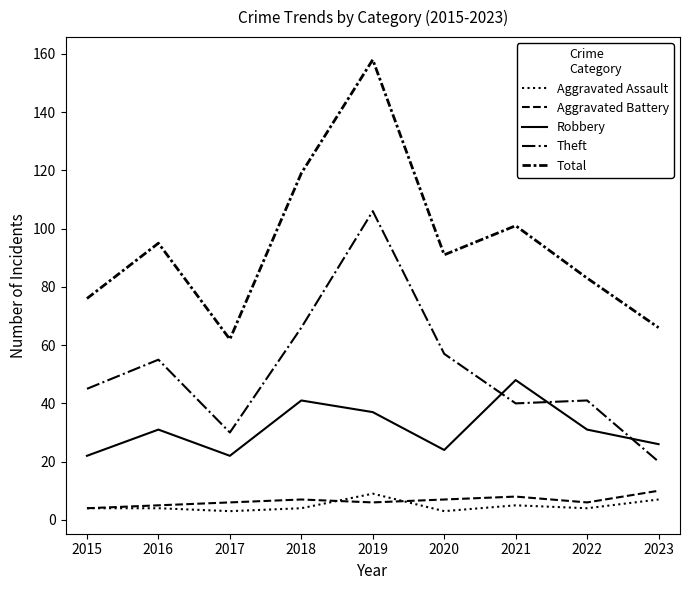

True or false: Aggravated Battery and Robbery intersect in this chart.

False